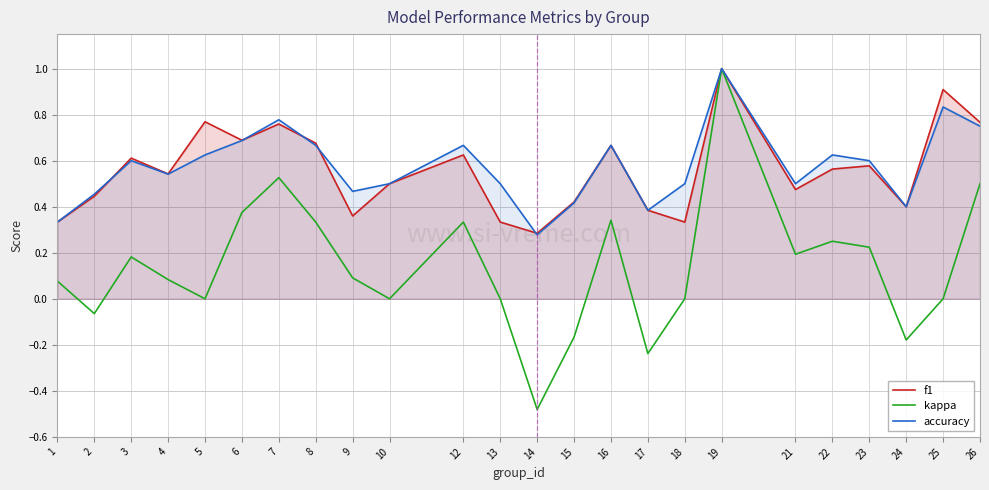

What is the value of the kappa point at the 1st from the left?

0.1